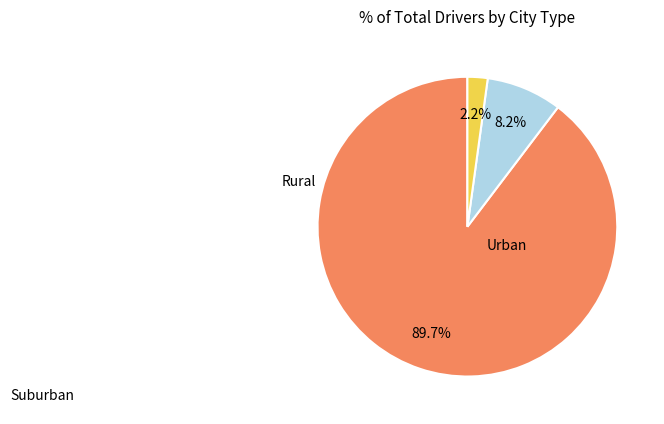

Does any single category account for the majority?

Yes